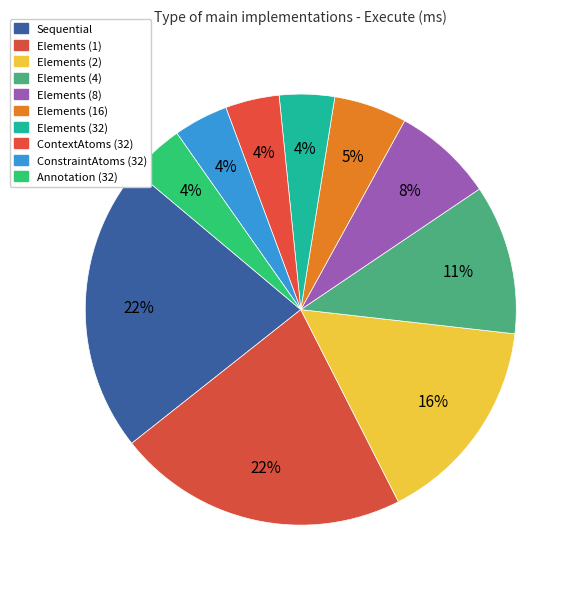

Which category has the biggest portion of the pie?

Elements (1)